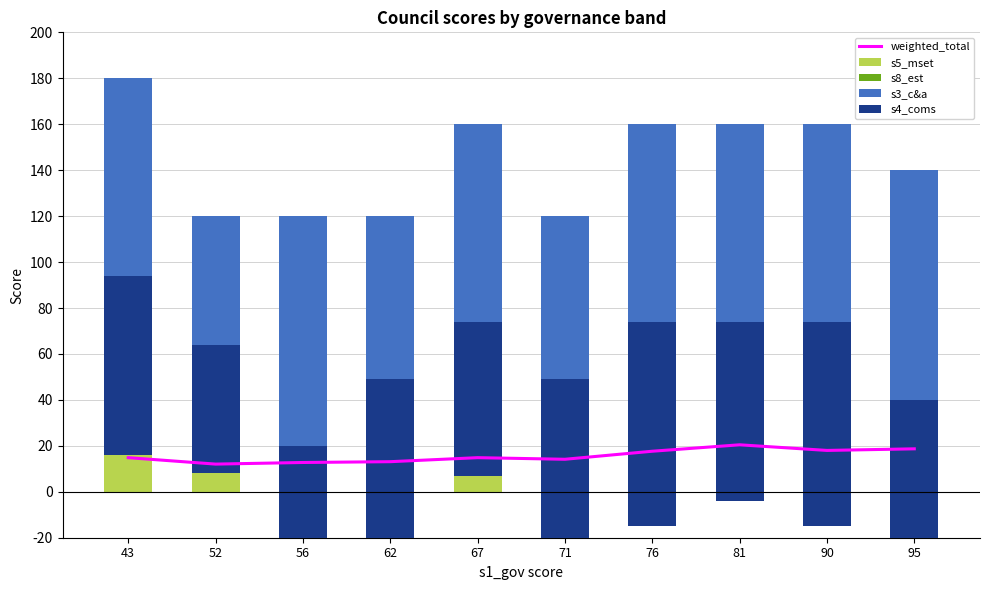

Are the bars horizontal?

No